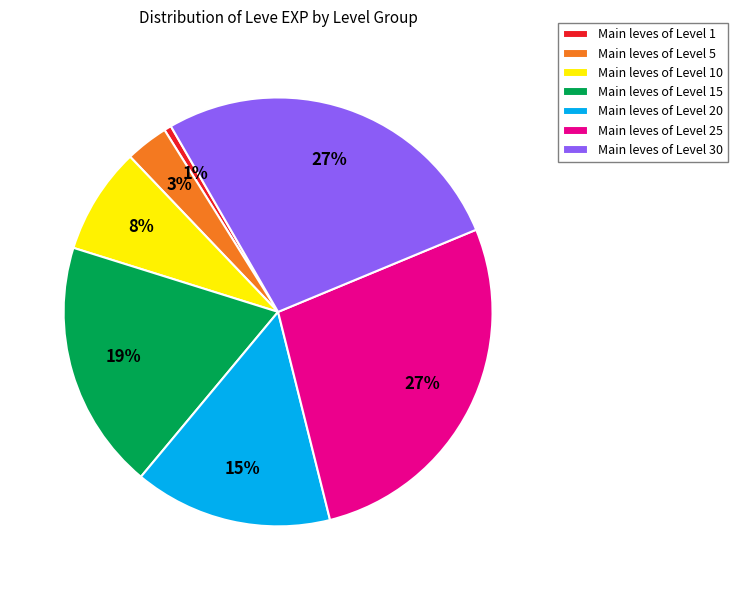

The Main leves of Level 20 slice represents 15% of the pie. True or false?

True